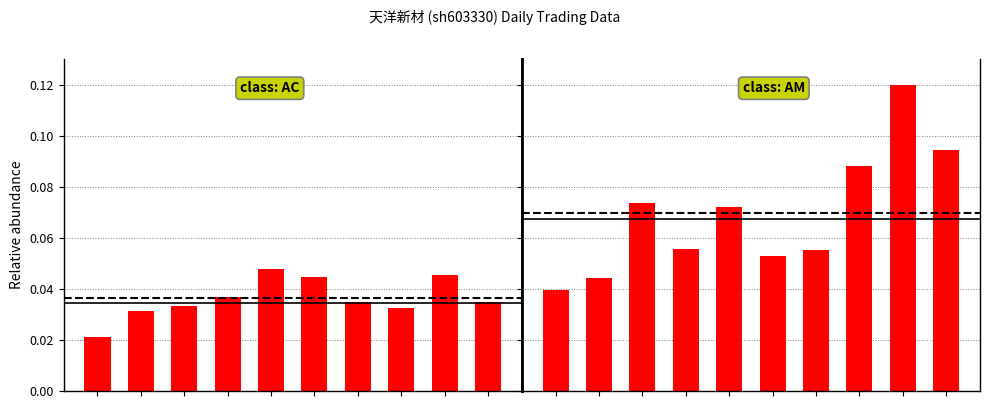

Rank the categories by value from highest to lowest.

8, 9, 7, 2, 4, 3, 6, 5, 1, 0